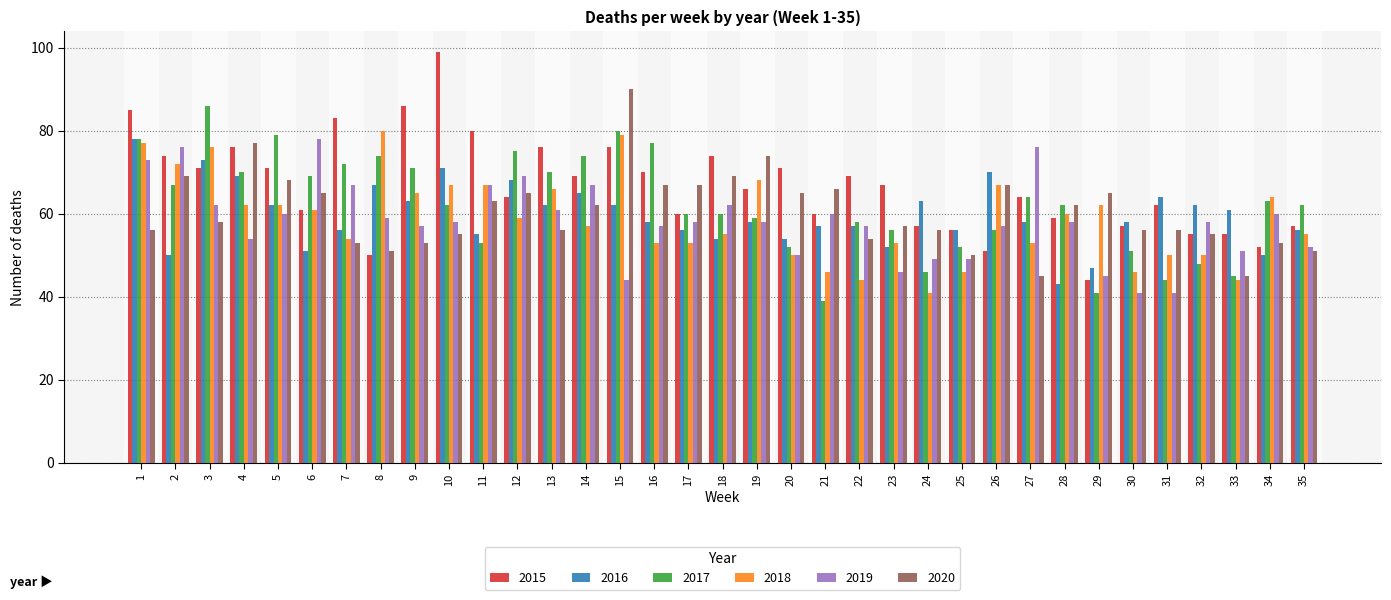

Which series has the largest range (max minus min)?

2015